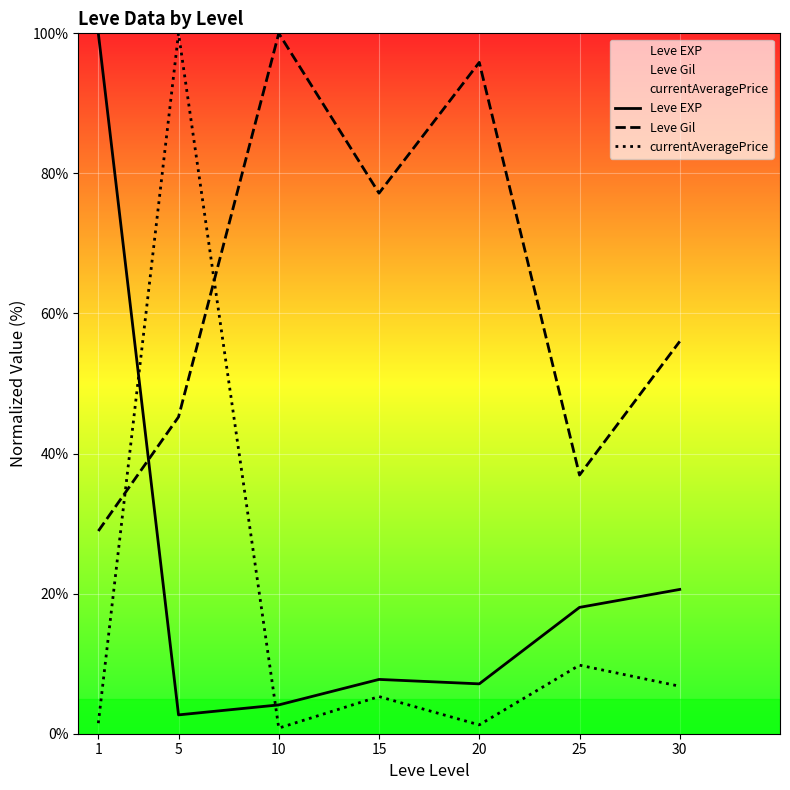

Which has a higher value, 1 or 15?

1